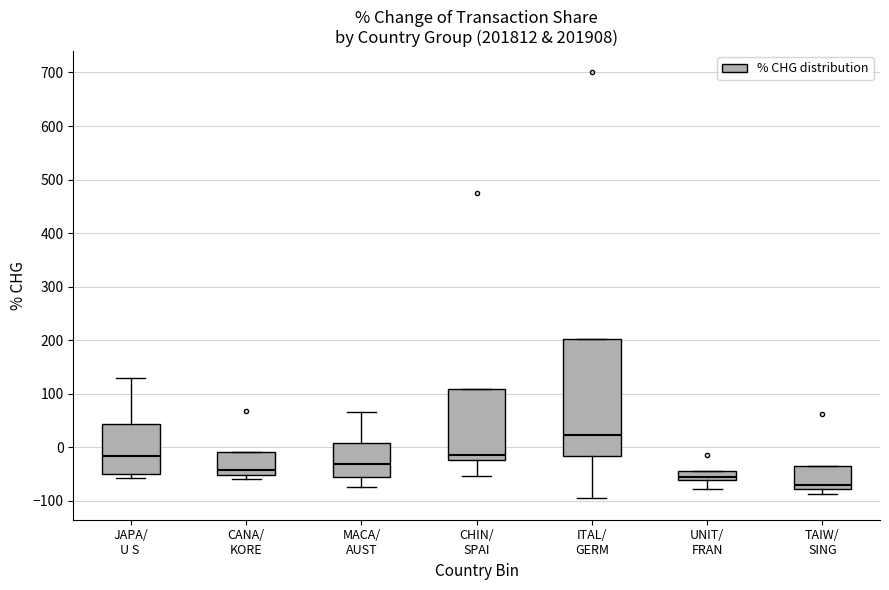

Which box has the lowest median line?

TAIW/ SING